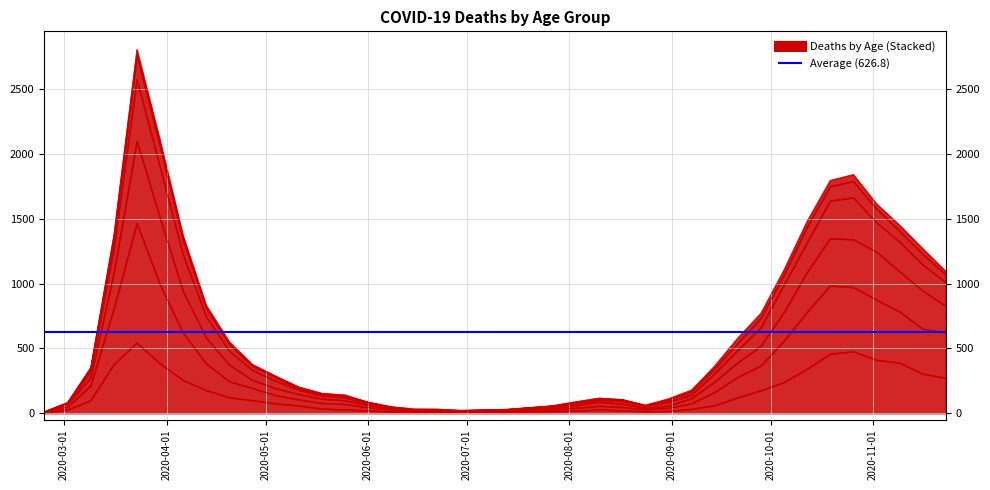

True or false: 60 - 69 and 50 - 59 intersect in this chart.

False